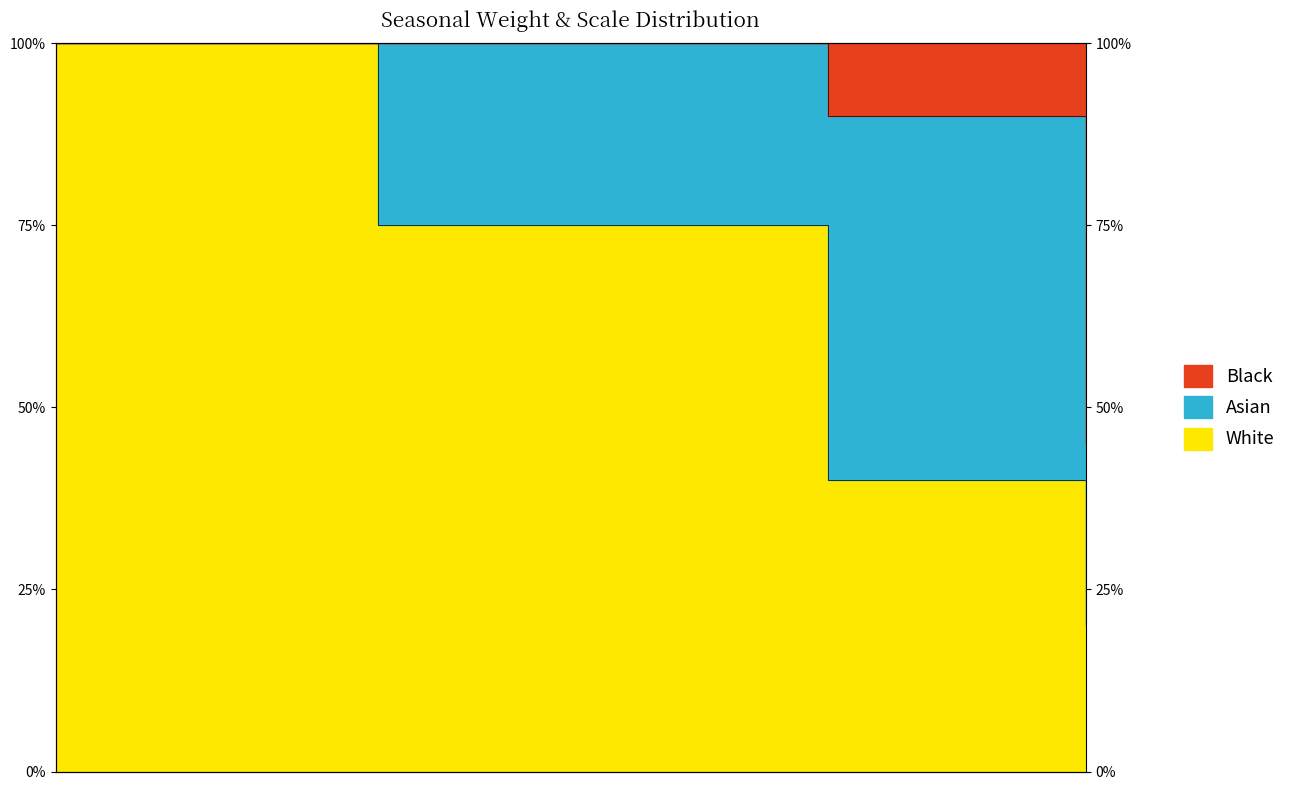

What is the change in value from 0.4 to 0.2?

-20